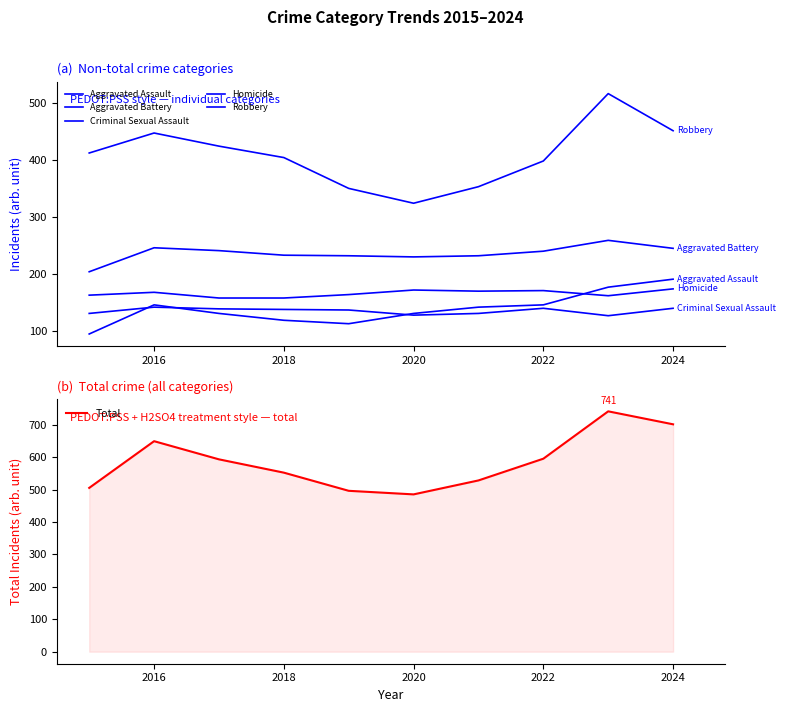

What is the maximum value for Total?

741